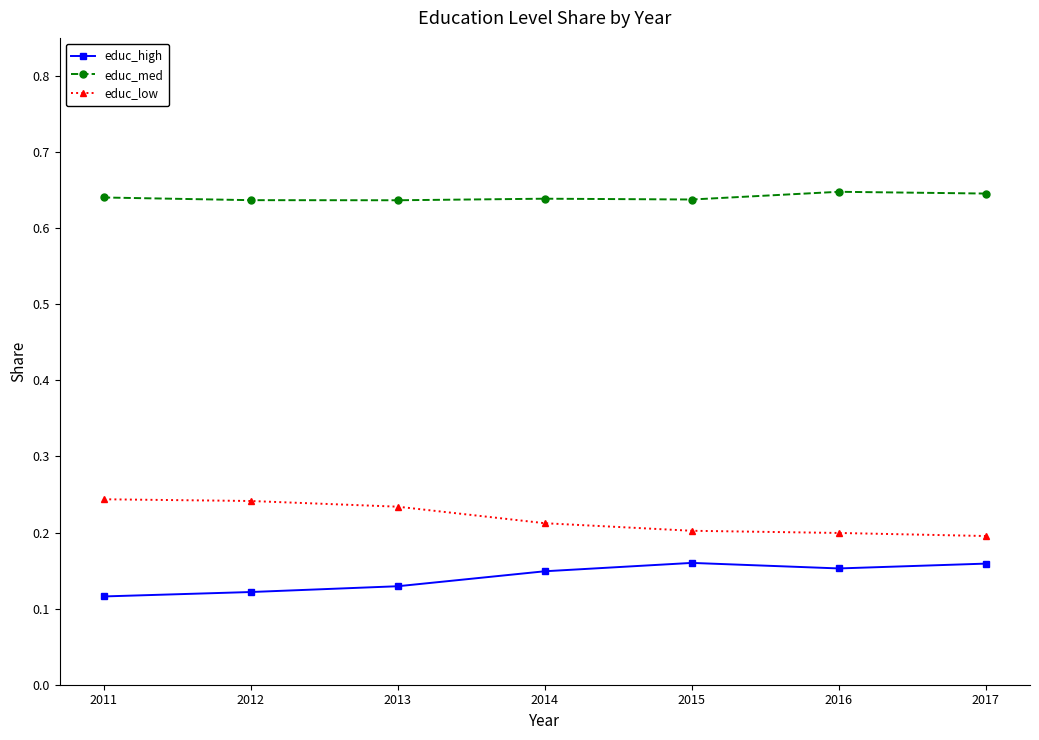

What is the spread (max minus min) of values at 2013?

0.5